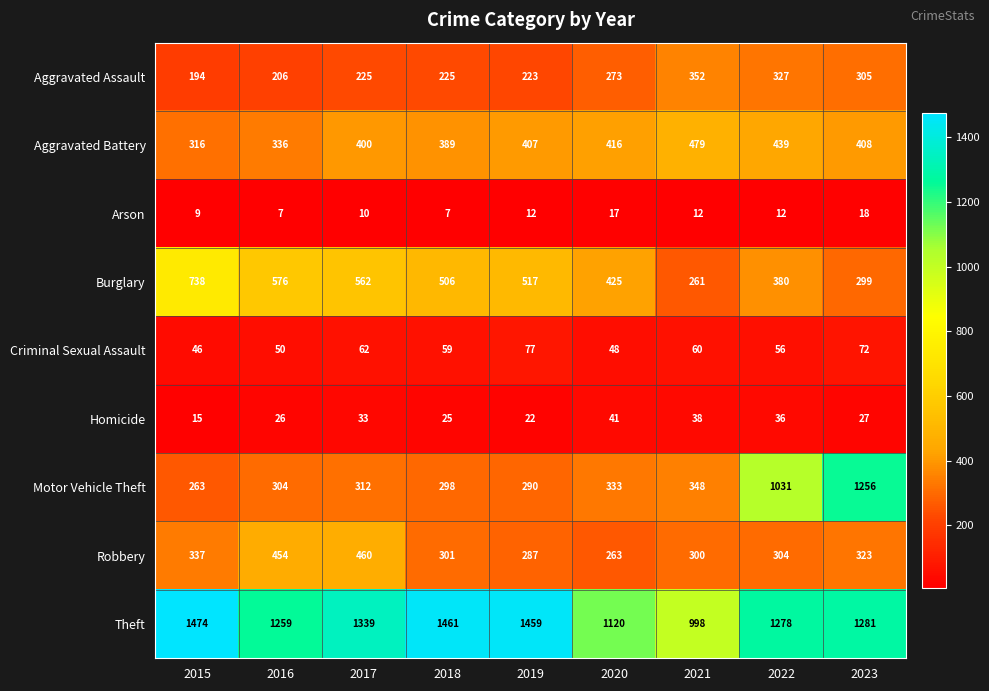

What is the sum of the Homicide values at 2023 and 2015?

42